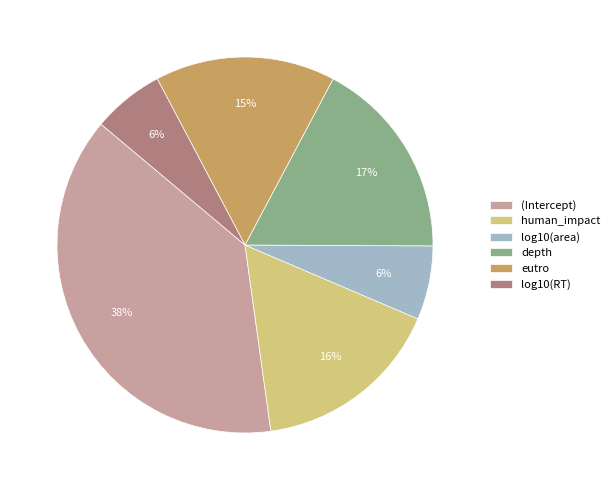

Combined, do human_impact and depth account for over 50%?

No